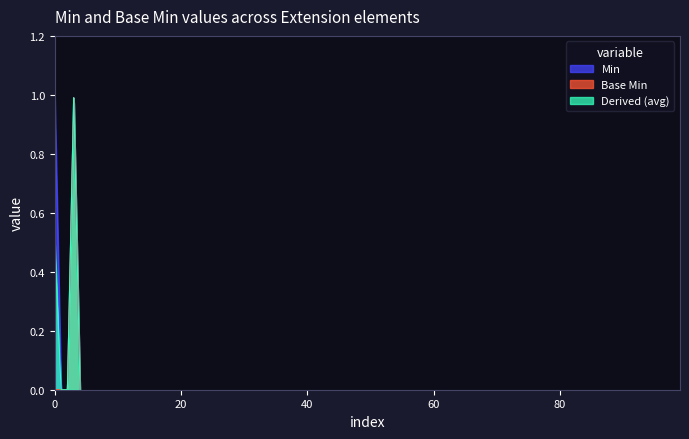

The Min series shows 0 at Extension. True or false?

False